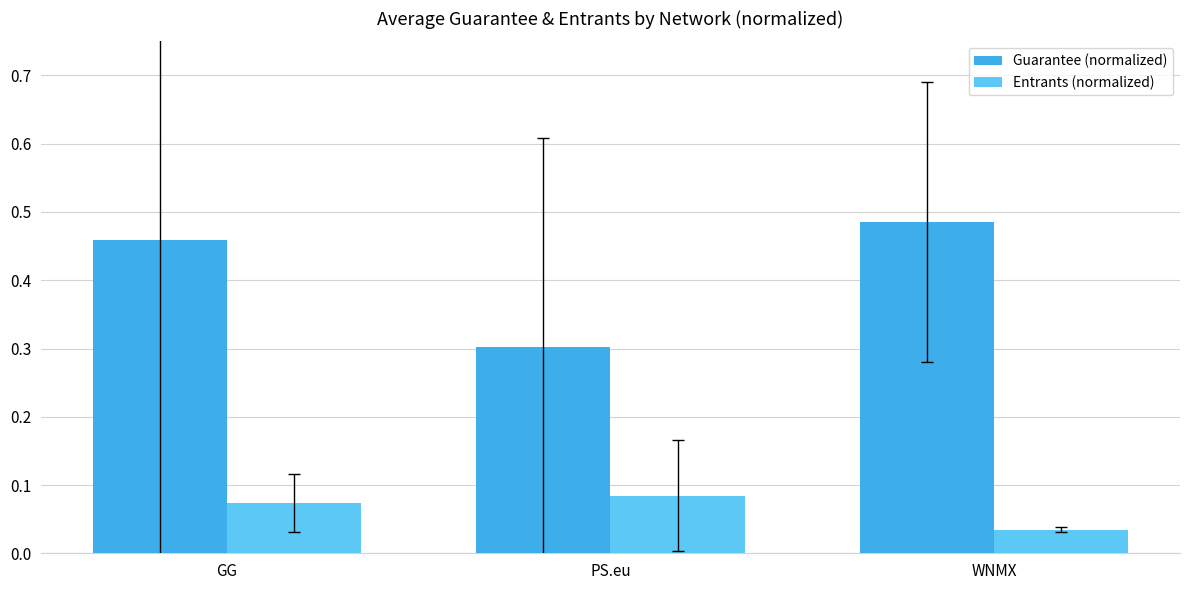

Rank the series by their maximum value, from highest to lowest.

Guarantee (normalized), Entrants (normalized)